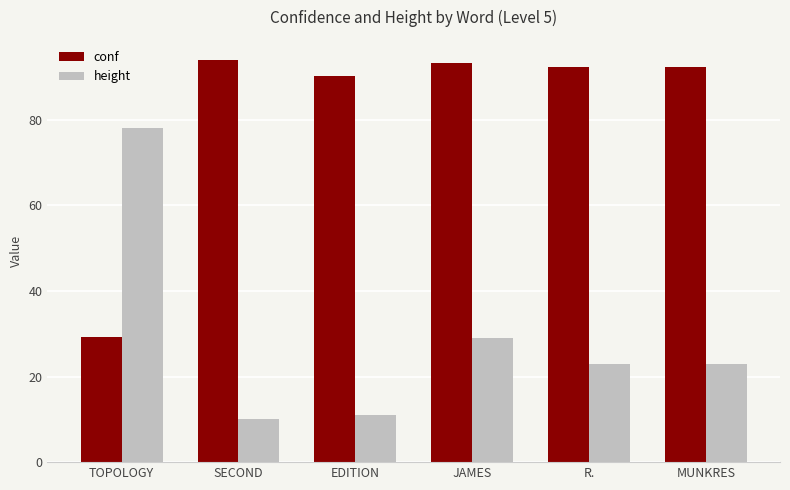

How many data points does each series have?

6